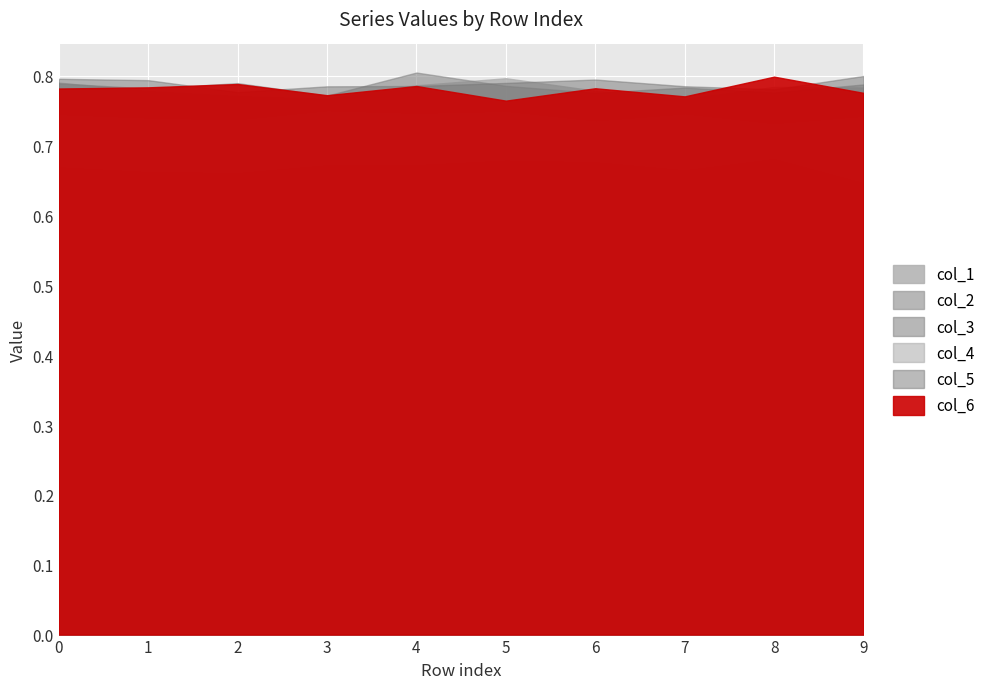

True or false: col_2 and col_5 cross at least once.

False